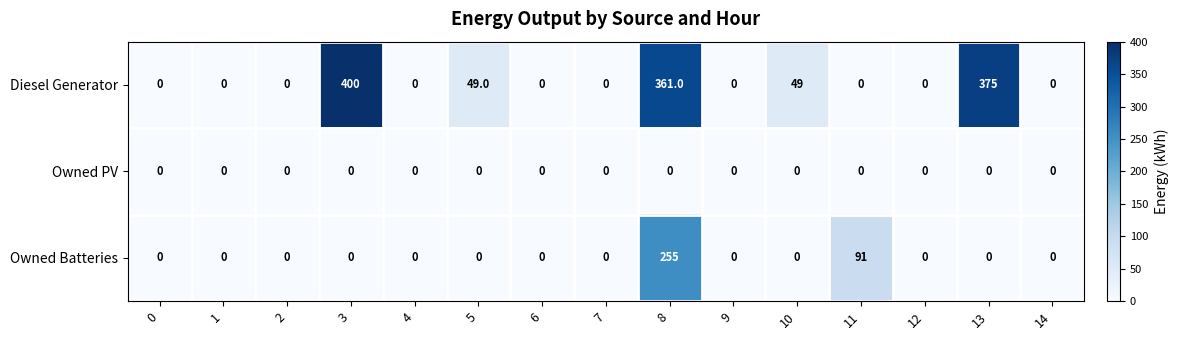

Is it true that Owned PV equals 0 at 2?

True